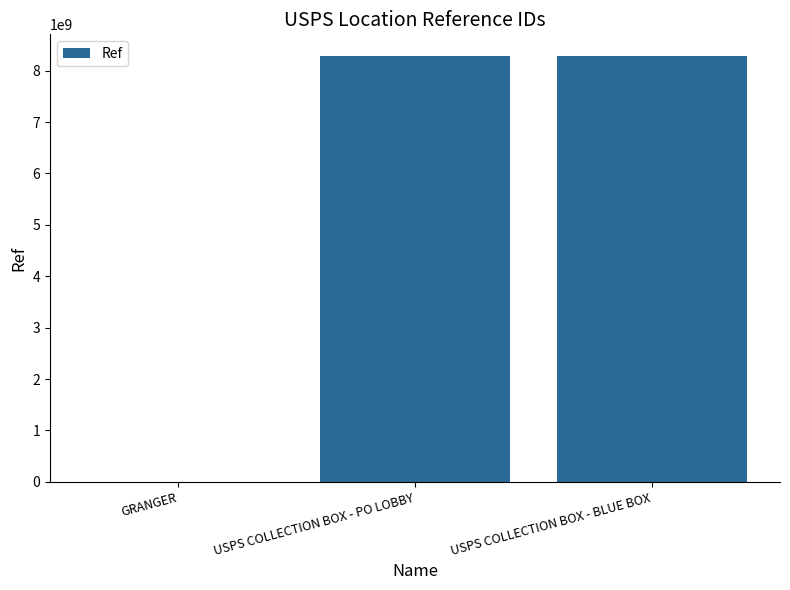

The chart shows a value of 8293400001 at USPS COLLECTION BOX - PO LOBBY. True or false?

True